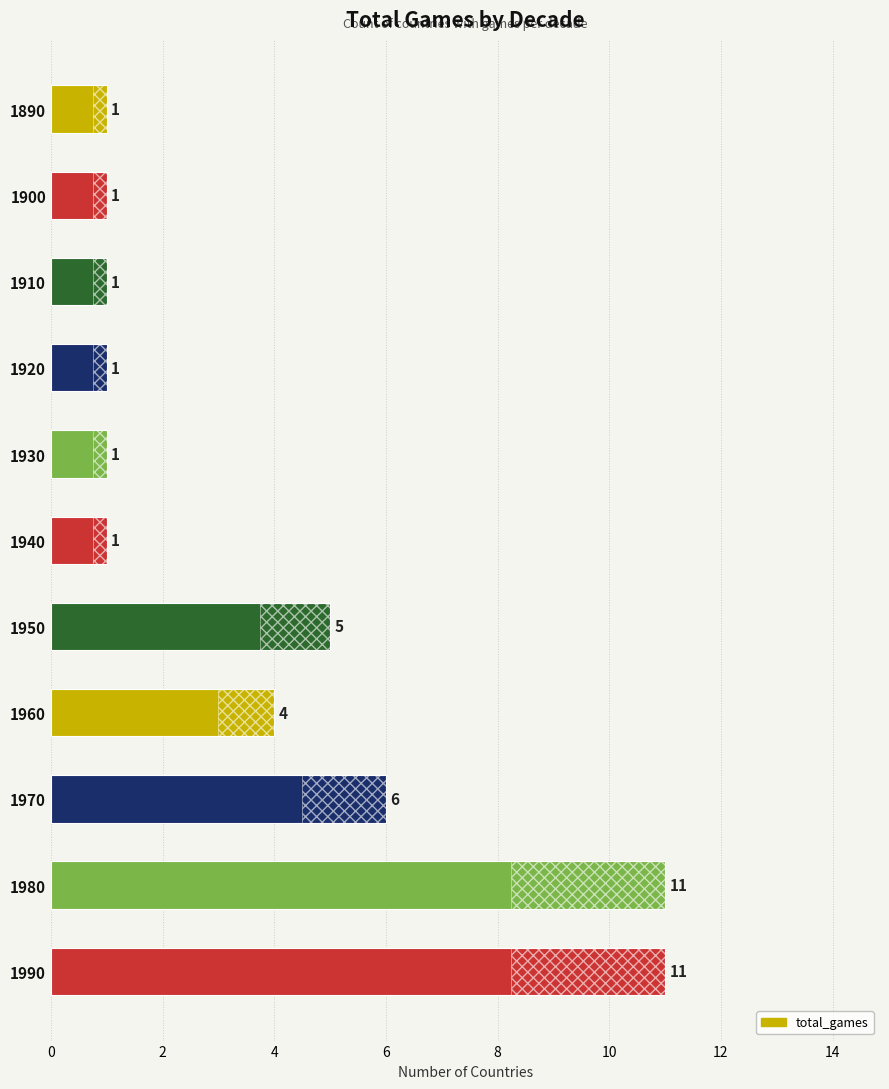

What is the sum of all values?

43